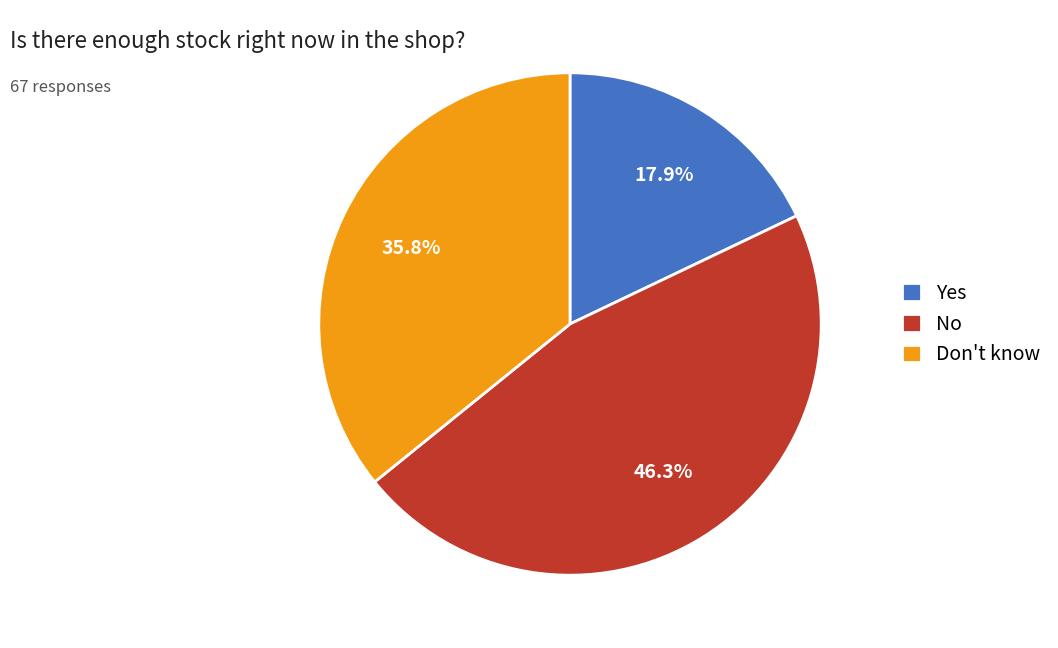

To the nearest percent, what is the difference between the largest and smallest slice percentages?

28%